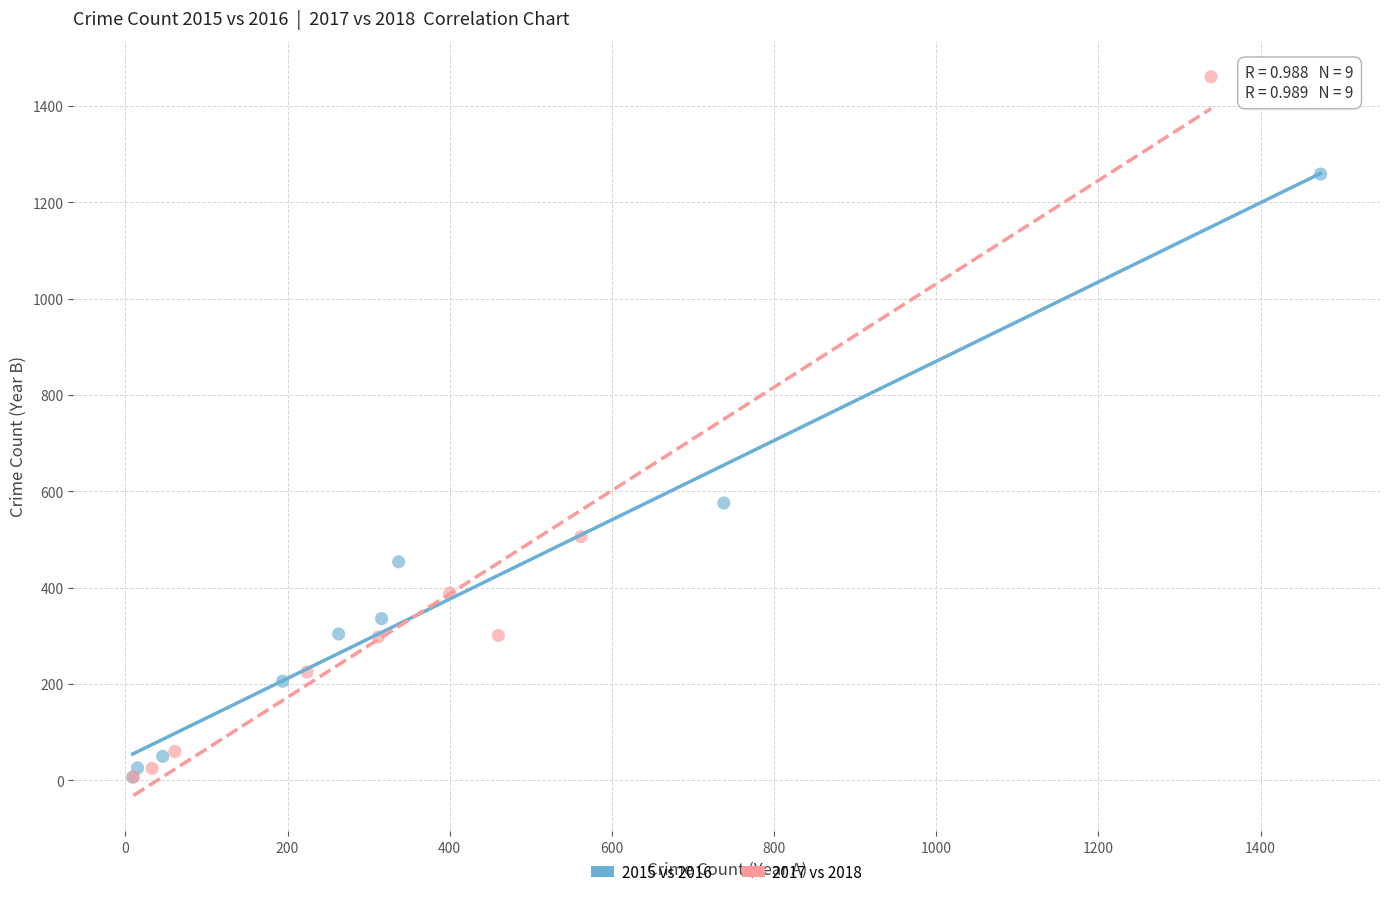

Which series contains the highest Y value?

2017 vs 2018